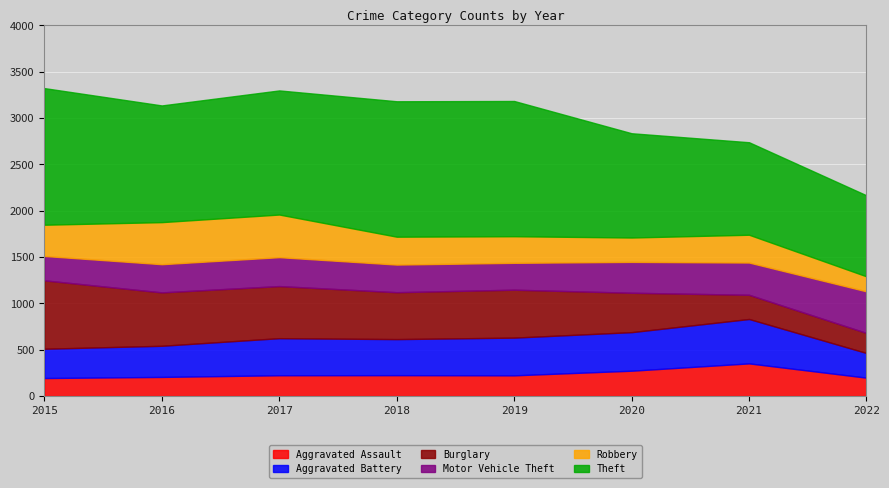

At how many categories does at least one series exceed 275?

8